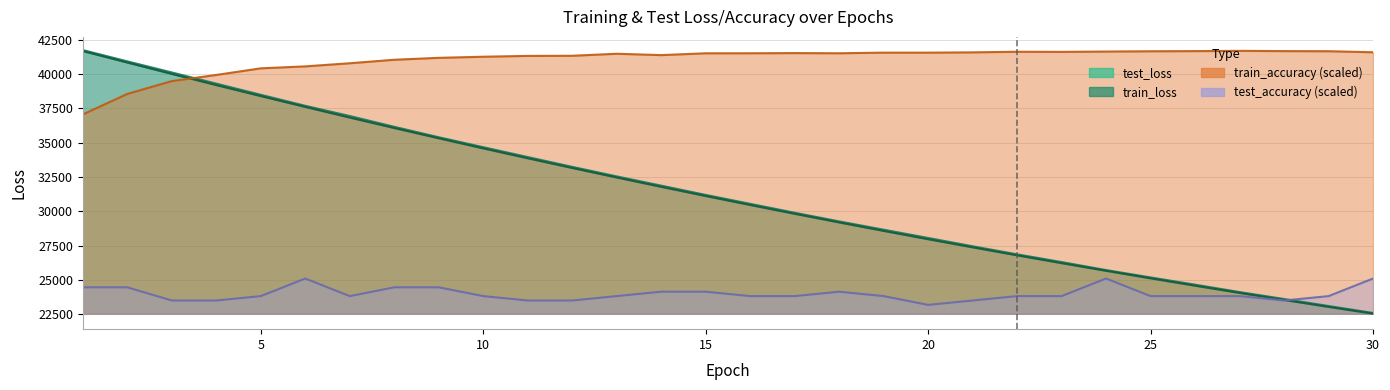

How many lines are shown in the chart?

4